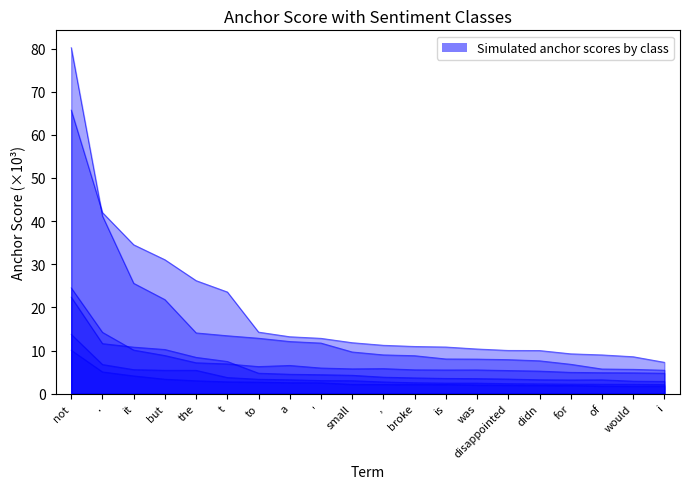

At which label does 0.95-negative first exceed 11?

not